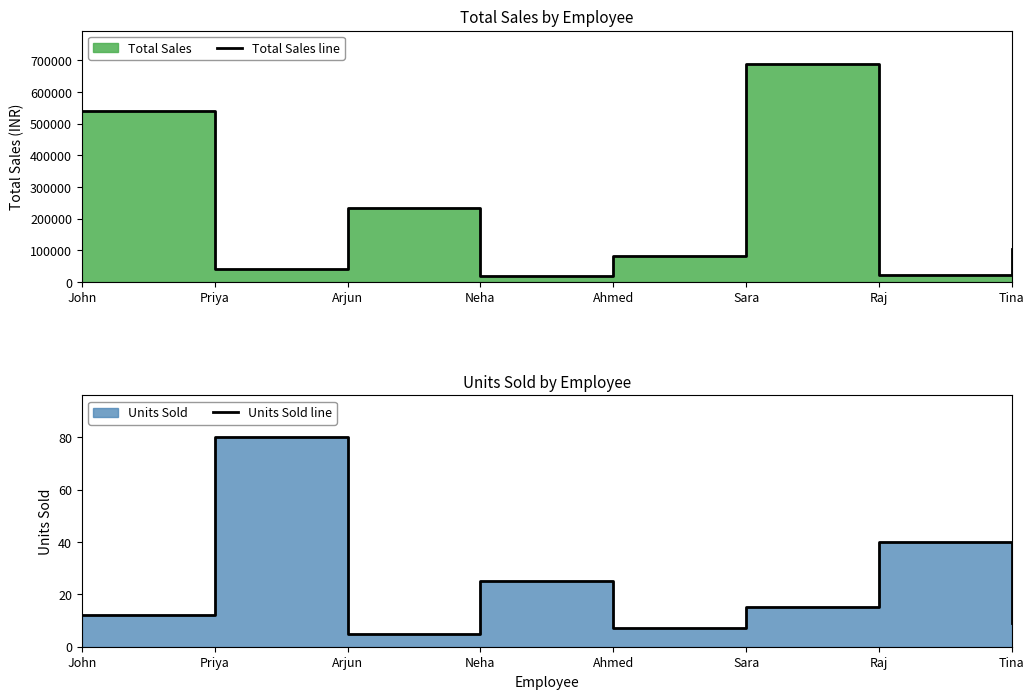

What is the sum of the Units Sold line values at Raj and John?

52